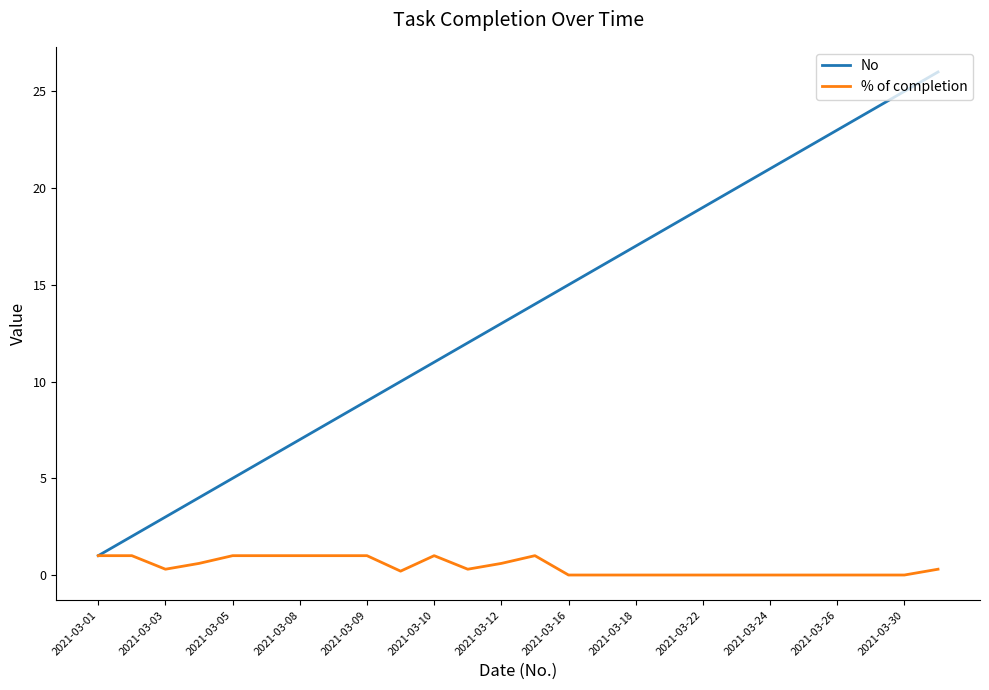

Which series has the largest total across all categories?

No